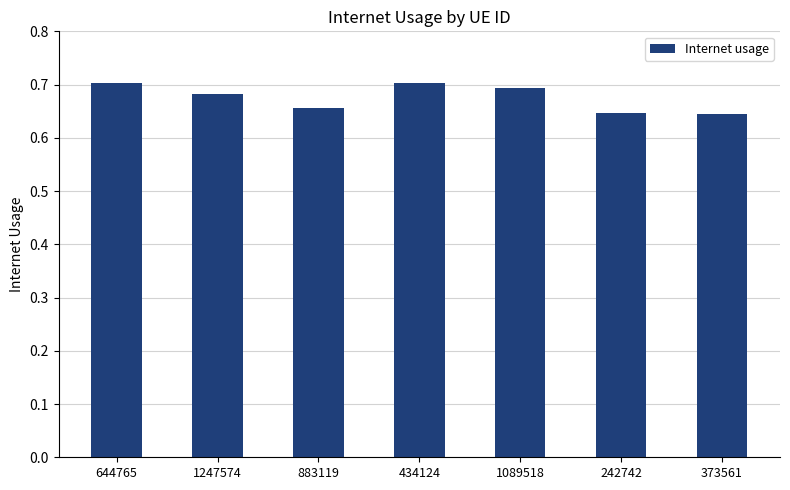

Count the values in the range 0 to 1.

7